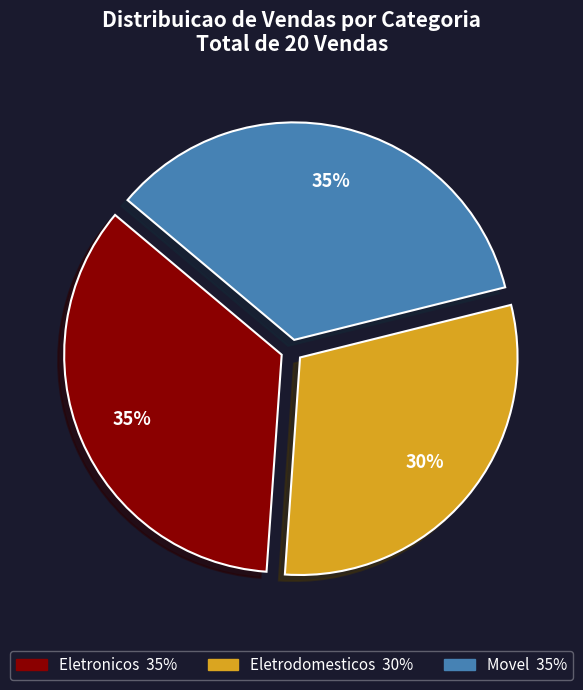

To the nearest percent, what portion does Eletrodomesticos represent?

30%